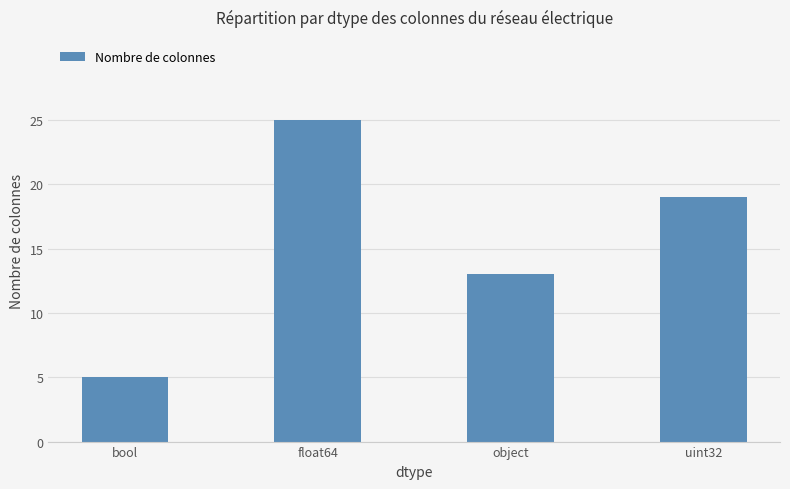

The chart shows a value of 25 at float64. True or false?

True